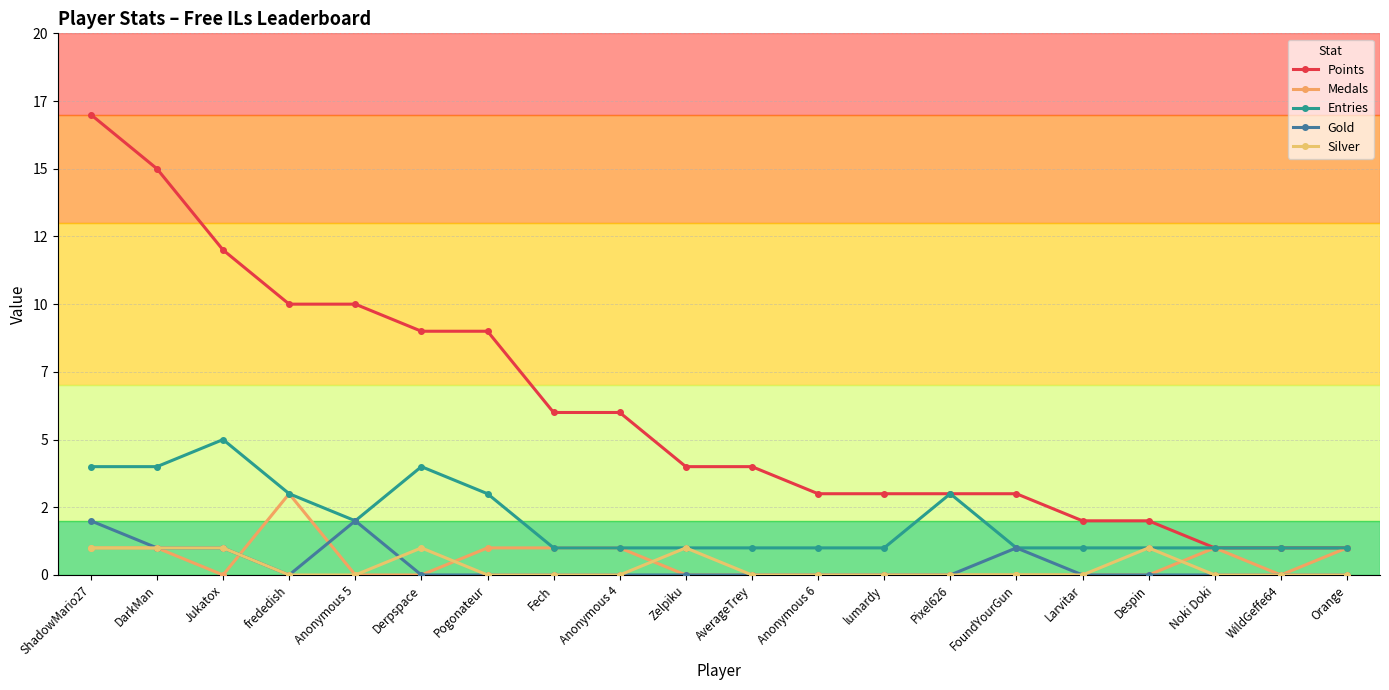

What is the label of the 14th point from the left?

Pixel626